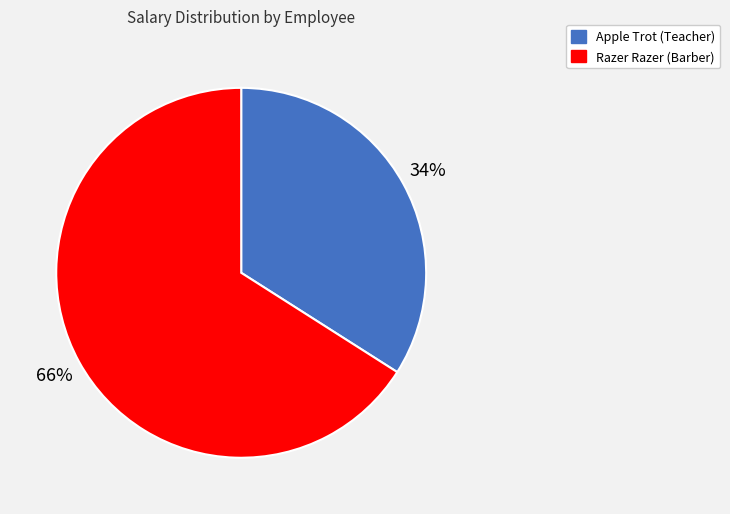

To the nearest percent, what is the combined percentage of Apple Trot (Teacher) and Razer Razer (Barber)?

100%